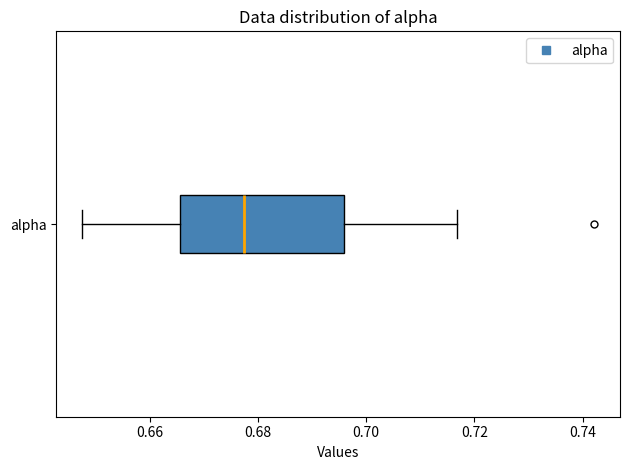

Transcribe this box plot: give where the median line is, the range the box spans, and where the two whiskers end, as read against the x-axis. The values are not printed on the chart, so give them approximately, as read against the axis.

median 0.678, box 0.666 to 0.696, whiskers 0.648 to 0.716